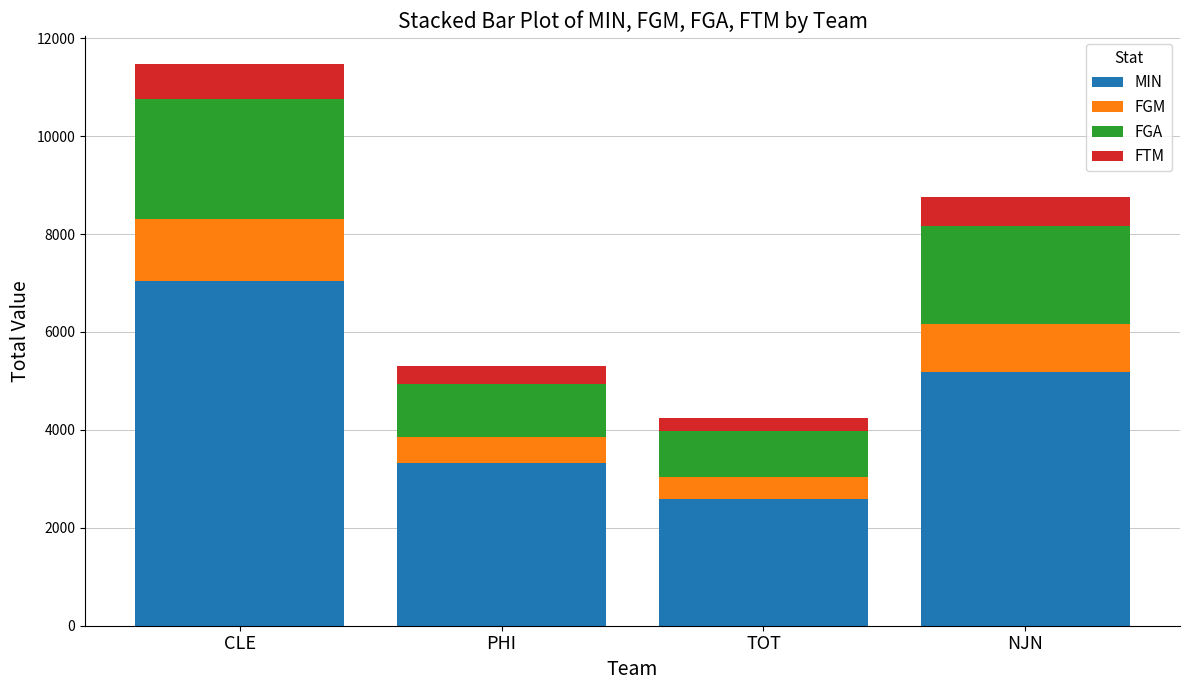

What is the difference between the maximum and minimum values in the MIN series?

4444